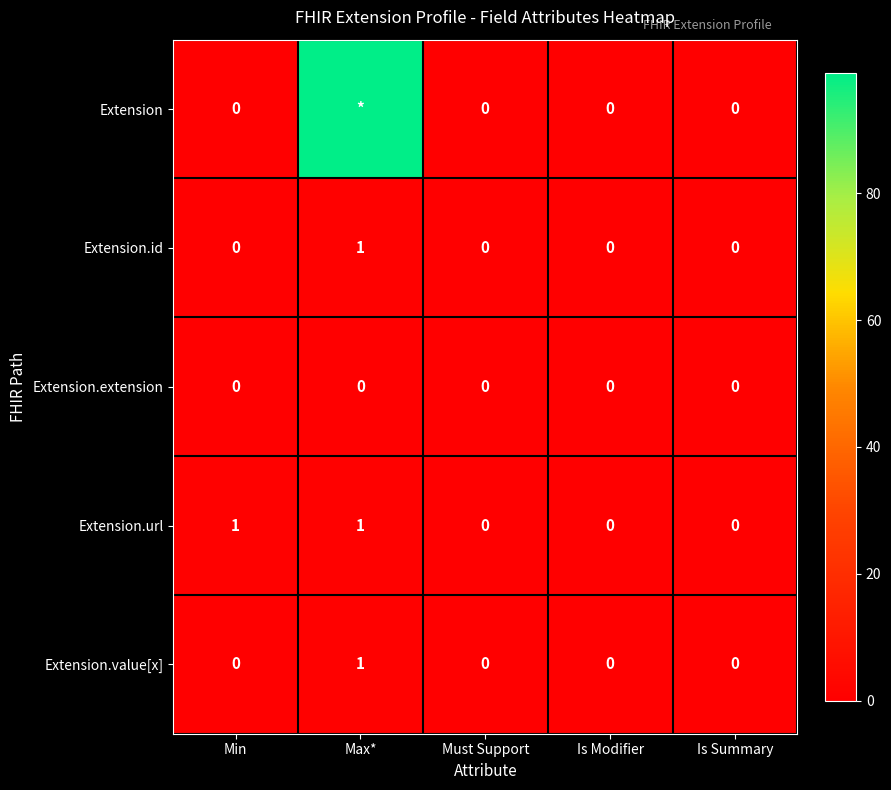

At which category is the sum across all series the highest?

Max*